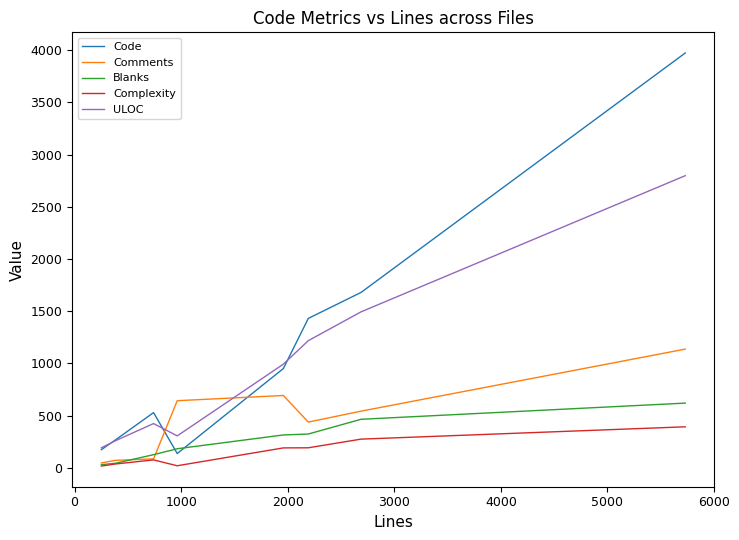

True or false: Complexity and ULOC intersect in this chart.

False